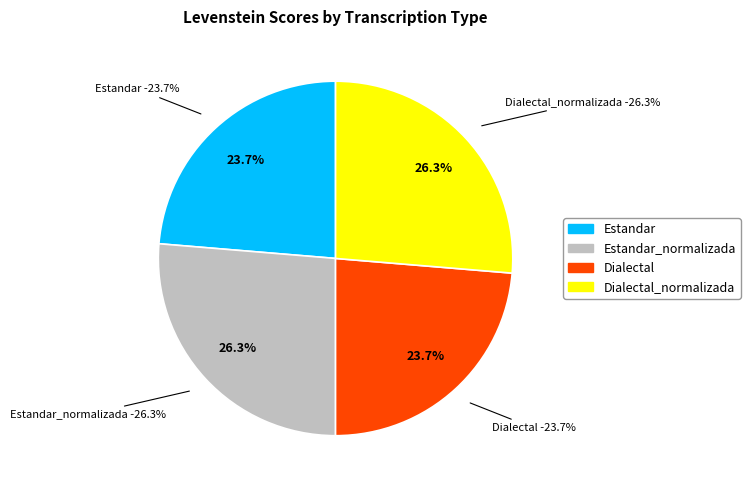

How many segments does this pie chart have?

4